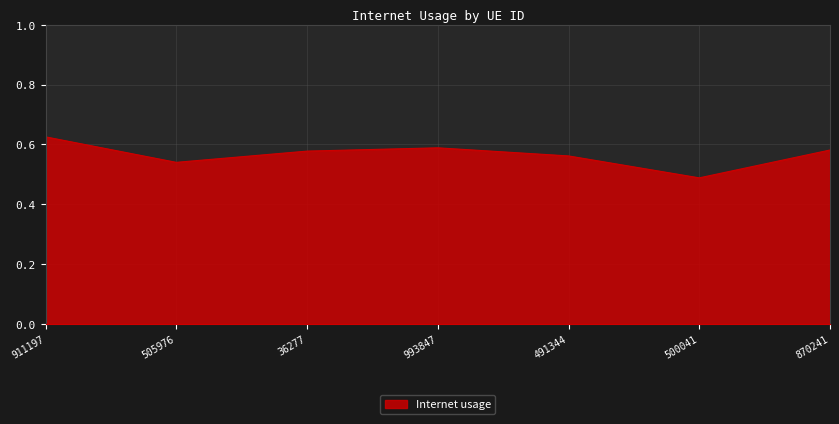

How many lines are shown in the chart?

1